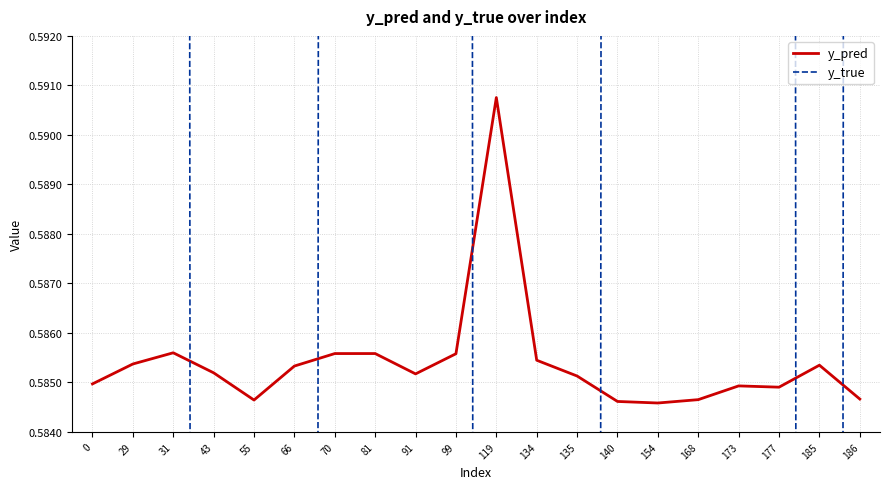

Reading left to right, extract all data points from this chart.

y_pred: 0.6	0.6	0.6	0.6	0.6	0.6	0.6	0.6	0.6	0.6	0.6	0.6	0.6	0.6	0.6	0.6	0.6	0.6	0.6	0.6
y_true: 1.0	1.0	1.0	0.0	0.0	0.0	1.0	1.0	1.0	1.0	0.0	0.0	0.0	1.0	1.0	1.0	1.0	1.0	0.0	1.0